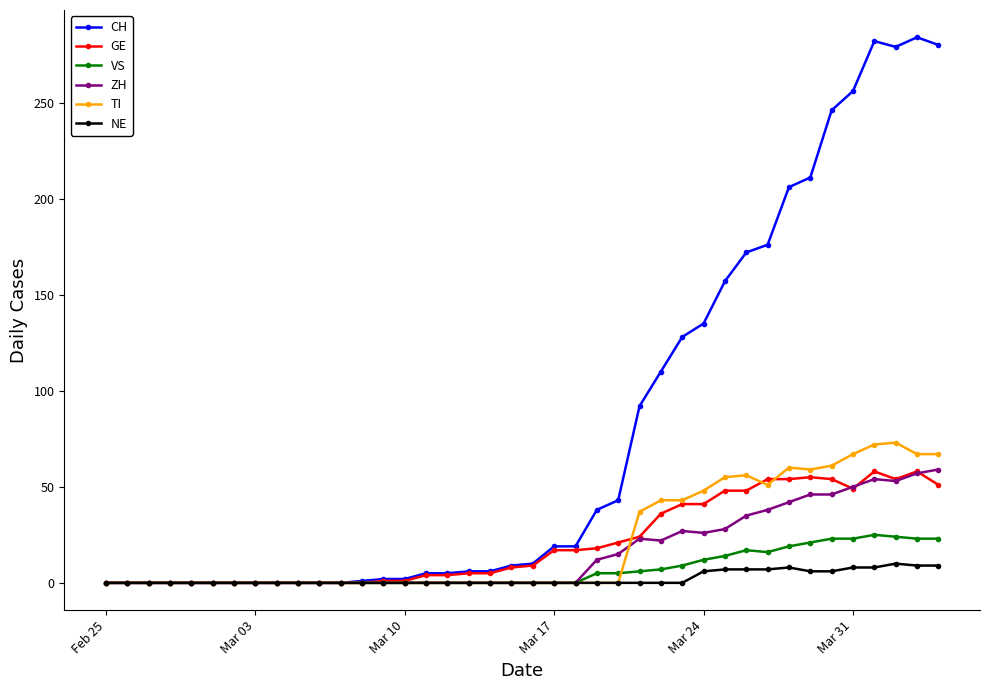

Which series has the largest total across all categories?

CH